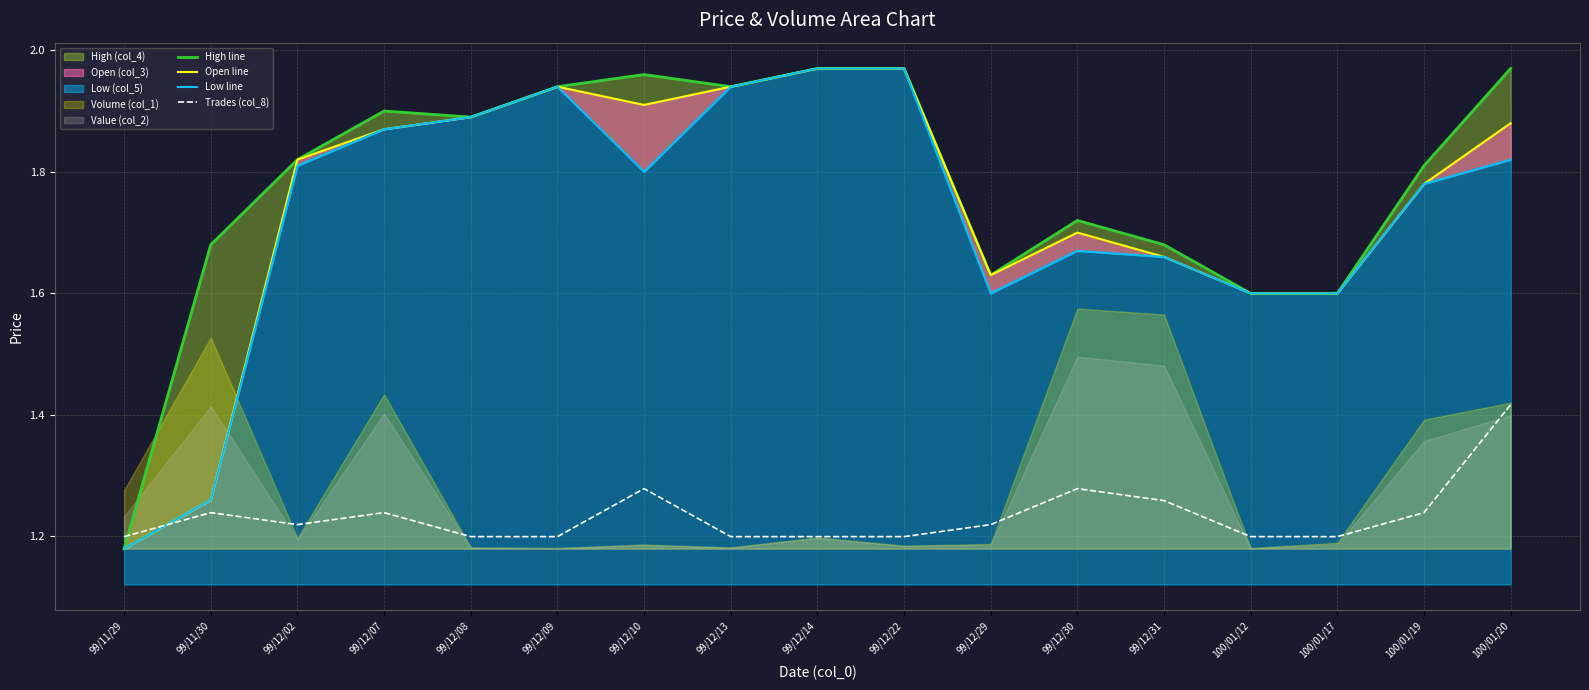

What is the value of the Low line point at the 10th from the left?

2.0